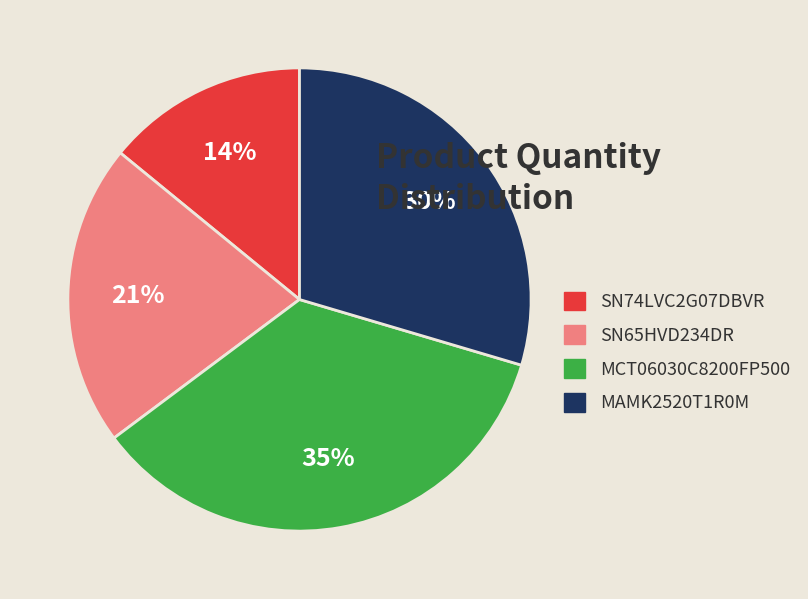

To the nearest percent, what portion does SN74LVC2G07DBVR represent?

14%